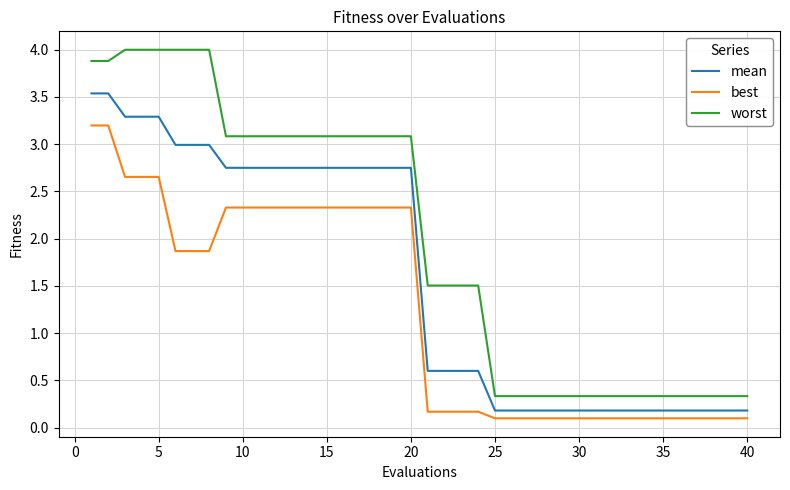

List the series in order of their overall mean, highest first.

worst, mean, best